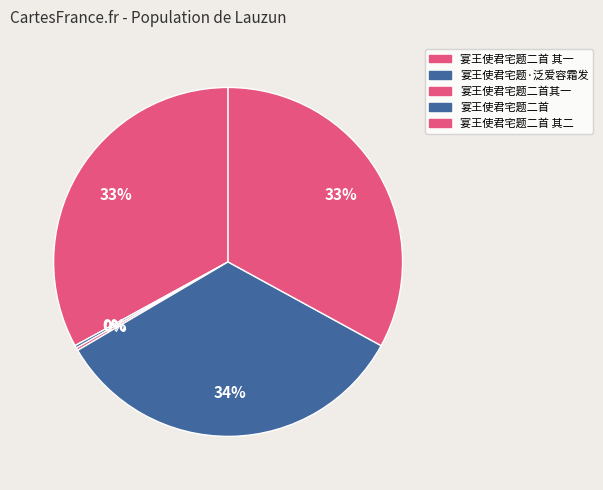

Do 宴王使君宅题·泛爱容霜发 and 宴王使君宅题二首 together represent more than half of the pie?

No